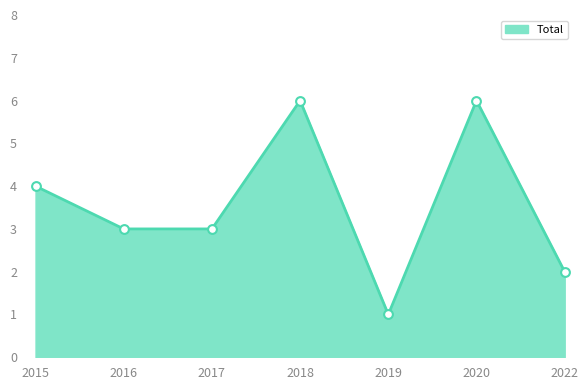

Between 2016 and 2015, which is larger?

2015